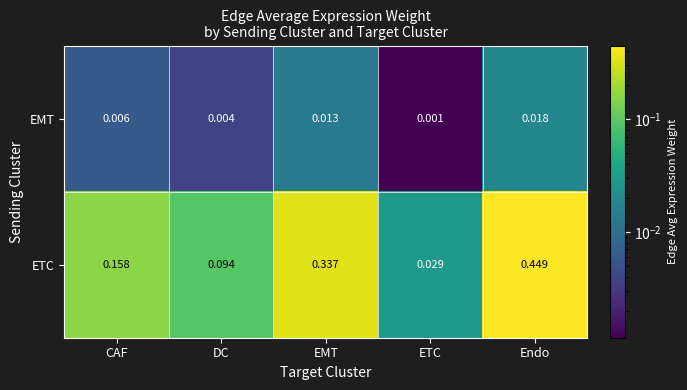

Which category has the highest value in the ETC series?

Endo